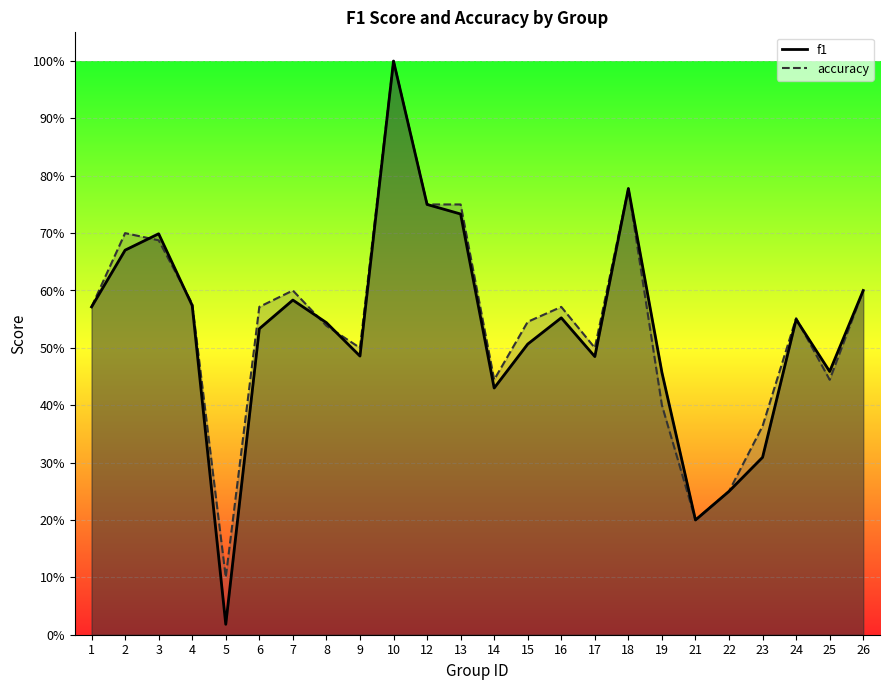

What is the sum of all f1 values?

12.7